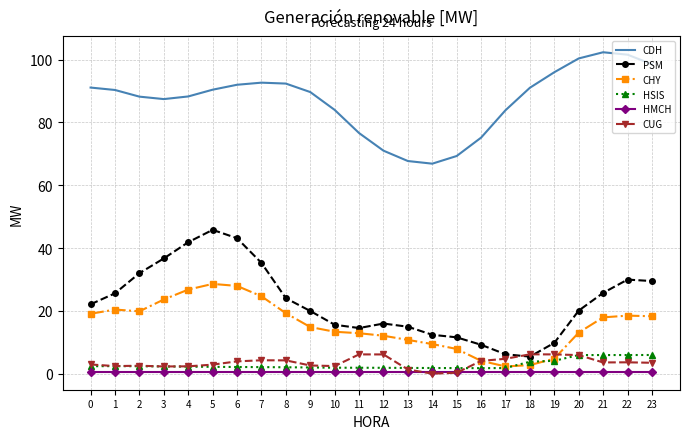

What is the maximum value shown in the chart?

102.3